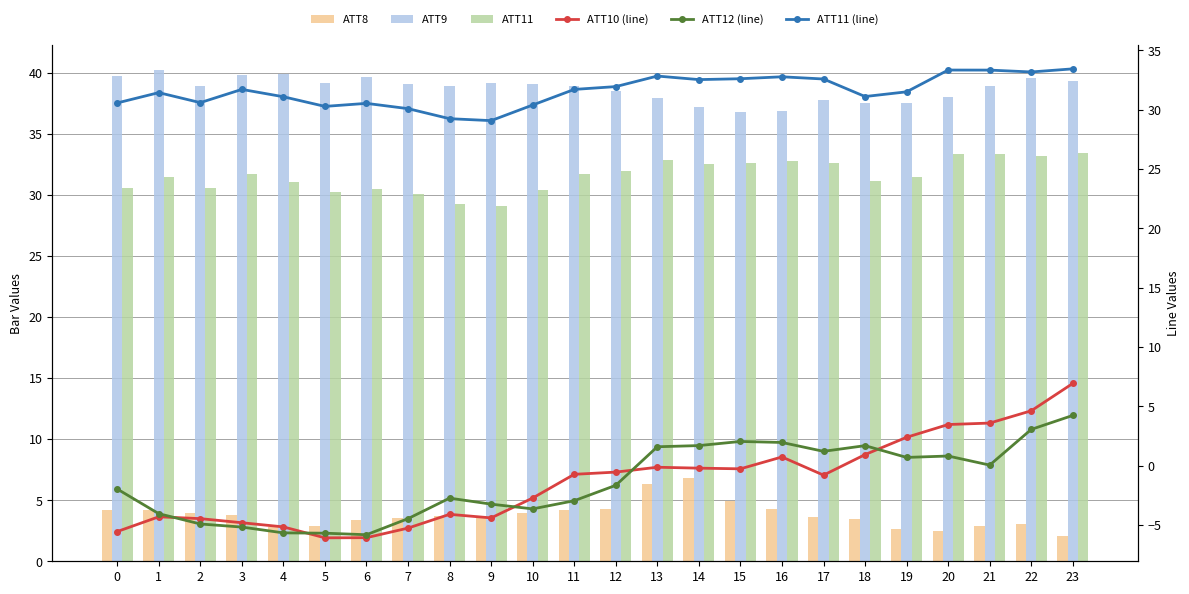

Is the value of ATT11 at 3 greater than the value of ATT12 (line) at 0?

Yes